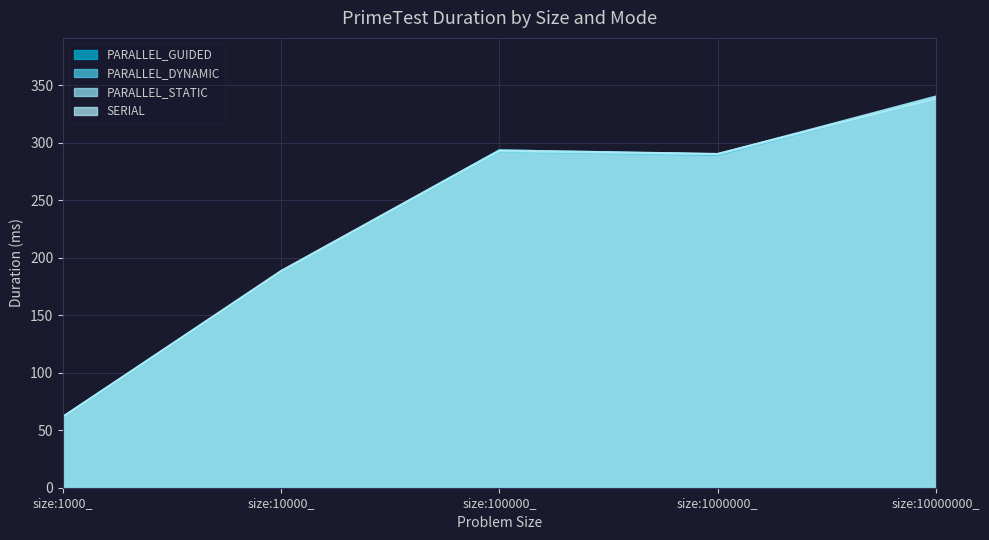

What position from the left is size:1000000_?

4